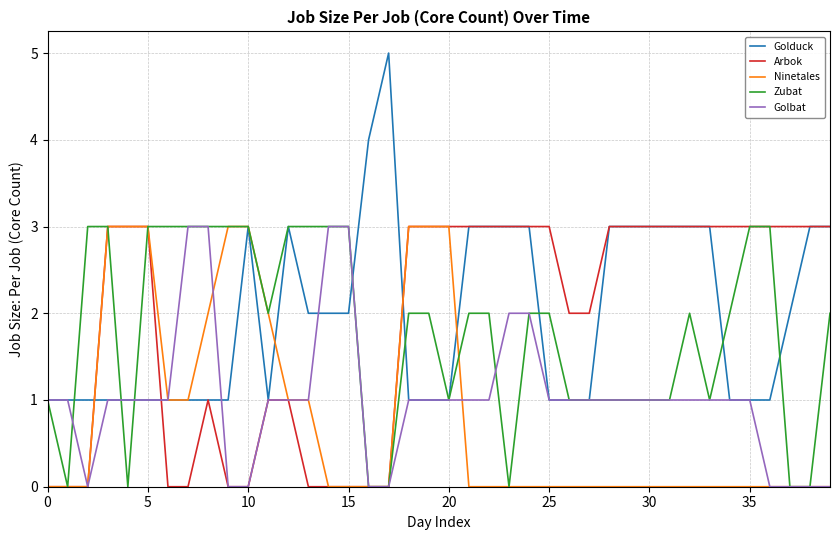

Does the chart display data point markers on the line(s)?

No